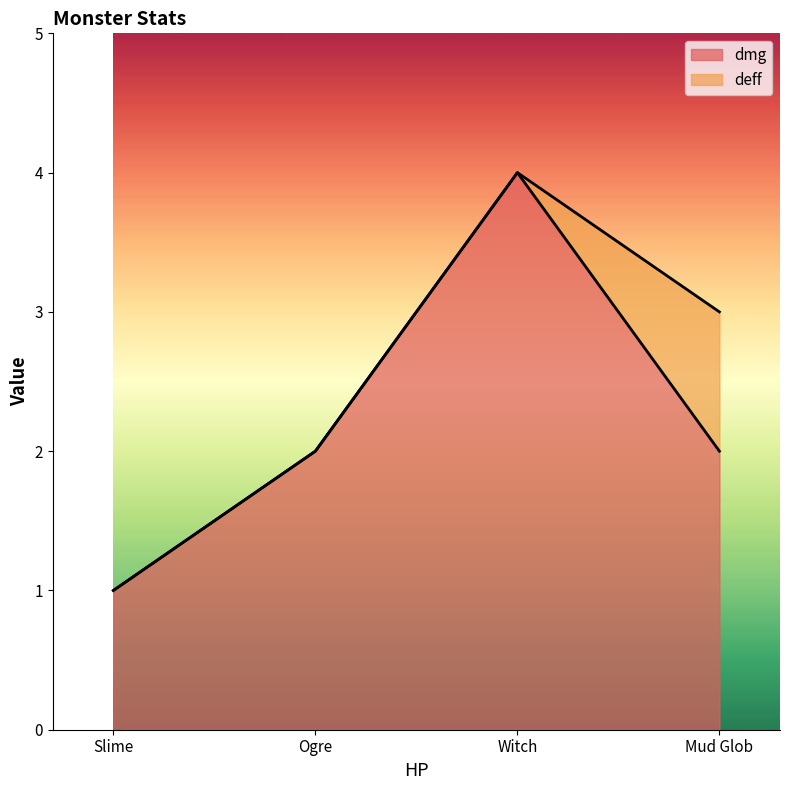

How many data points are less than 2?

1